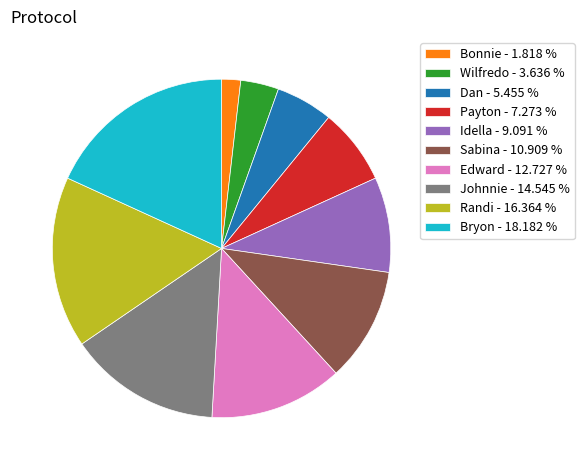

Combined, do Edward - 12.727 % and Bonnie - 1.818 % account for over 50%?

No